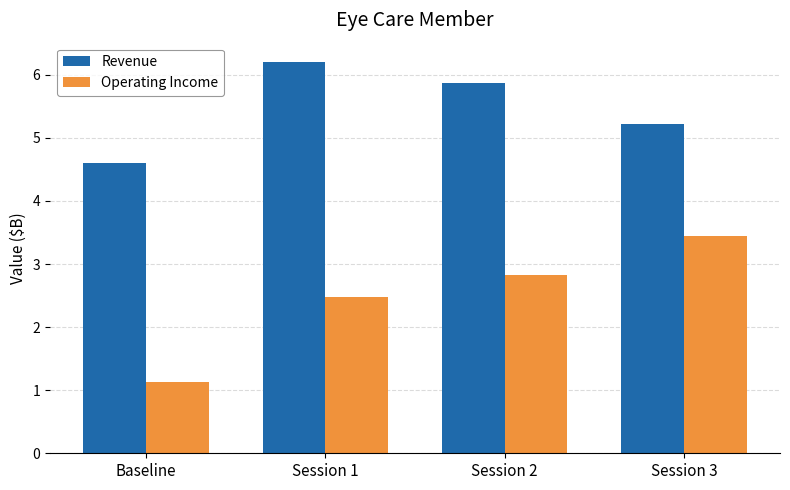

Where is Revenue nearest to the value 5?

Session 3